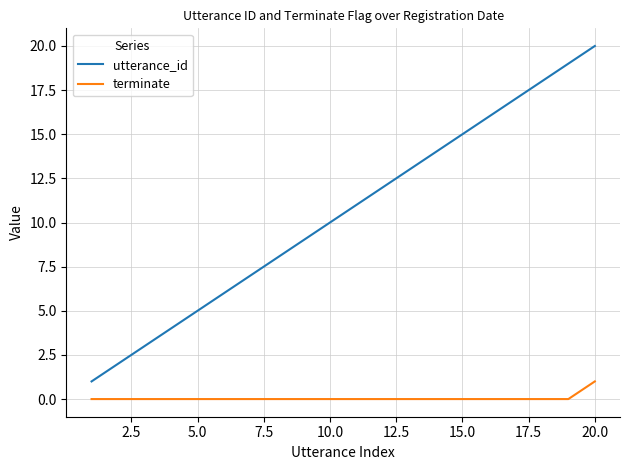

True or false: utterance_id and terminate intersect in this chart.

False